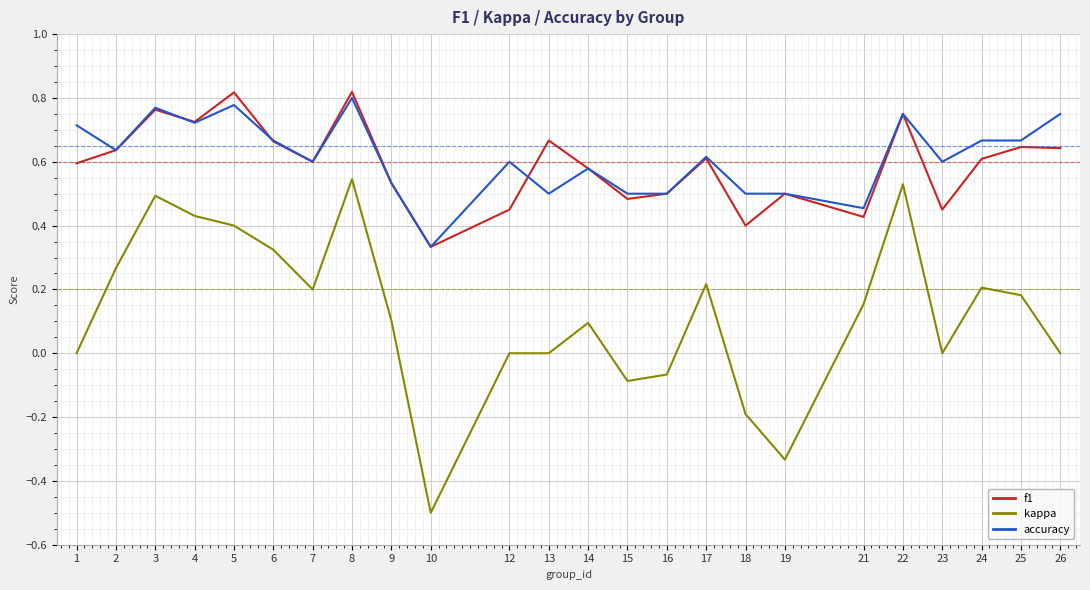

What is the sum of all kappa values?

3.0